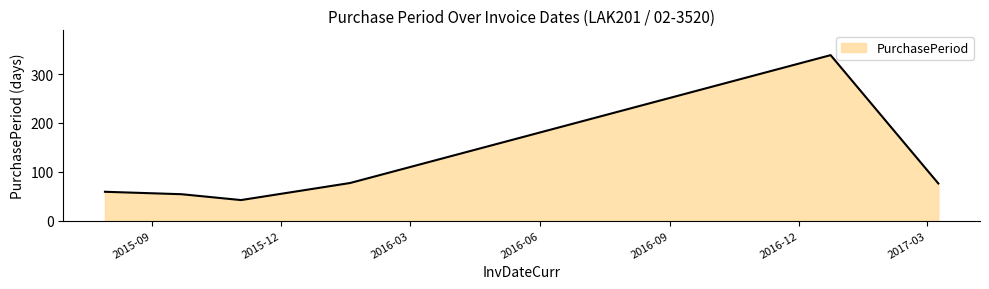

How many interior local valleys (lower than both neighbors) does the data have?

1